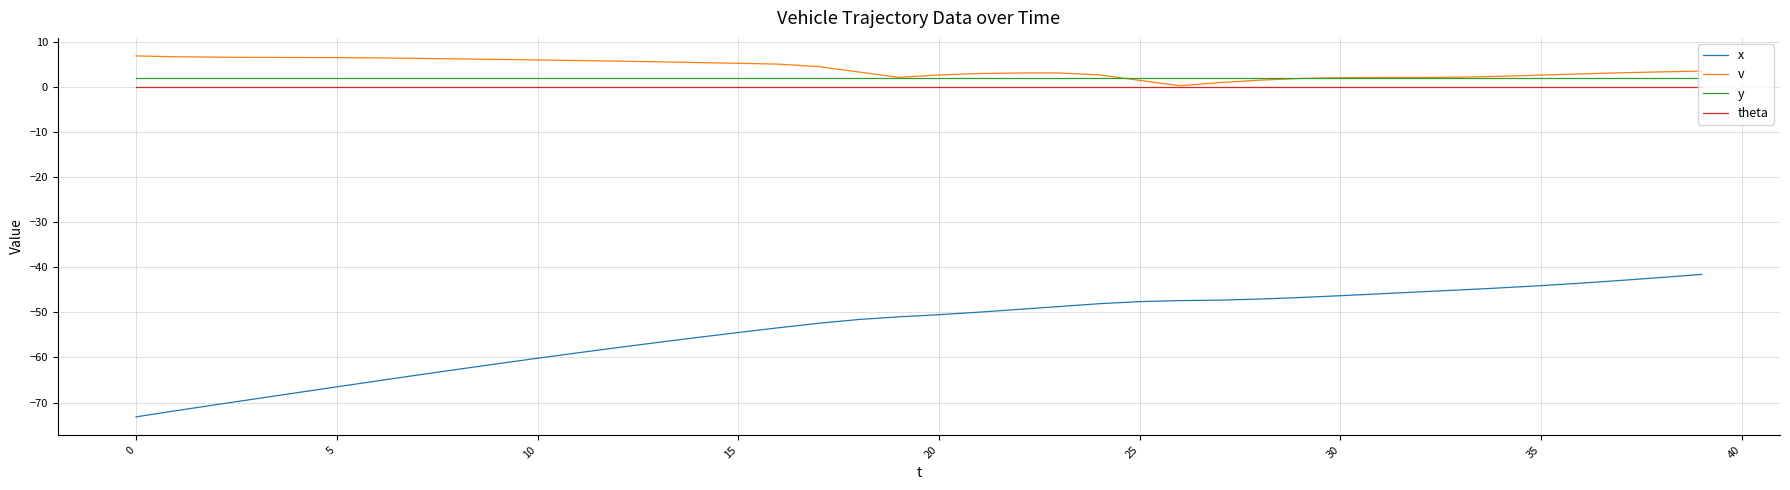

What are all the series names shown in the legend?

x, v, y, theta